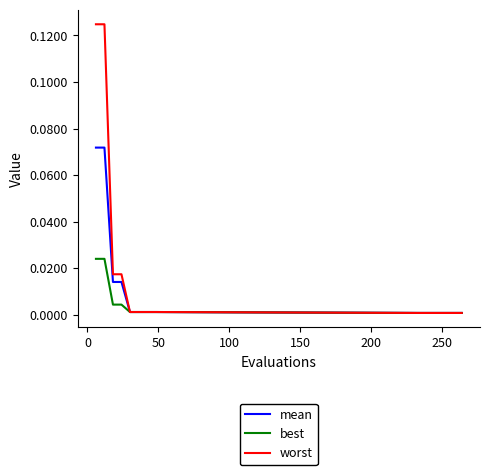

Rank the series by their average value, from lowest to highest.

best, mean, worst